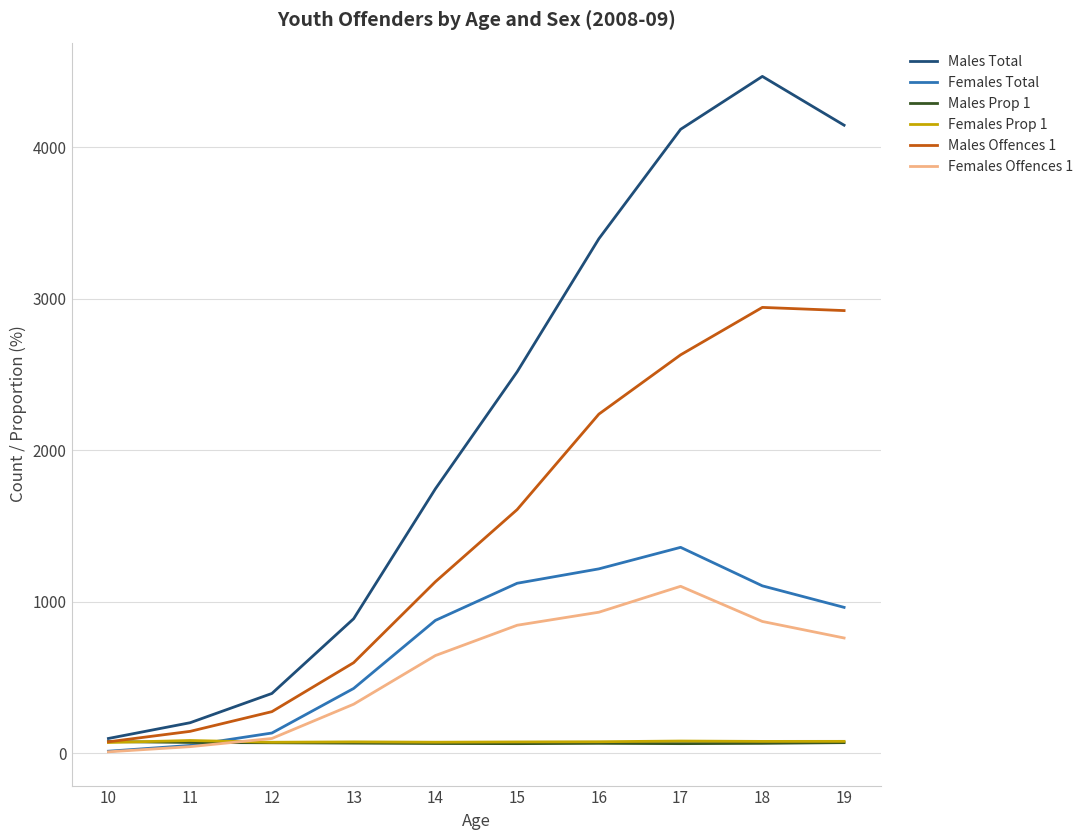

How many series are shown in this chart?

6